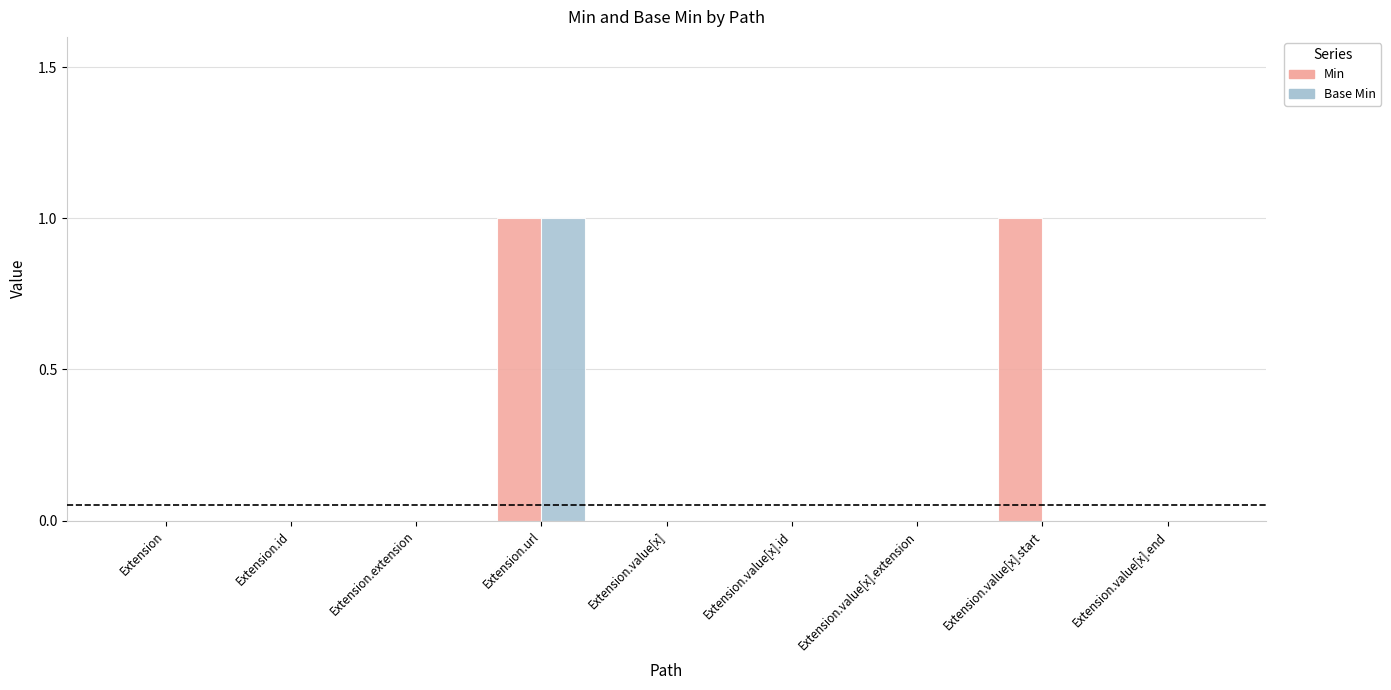

Is it true that Min equals 0 at Extension.value[x].extension?

True